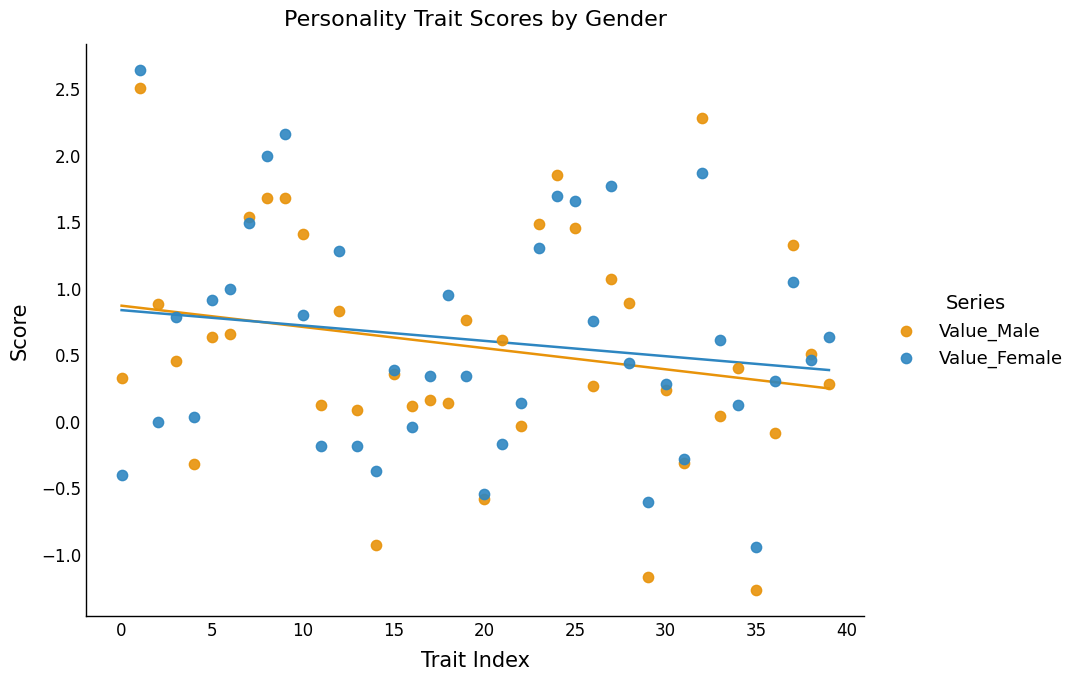

What are all the series names shown in the legend?

Value_Male, Value_Female